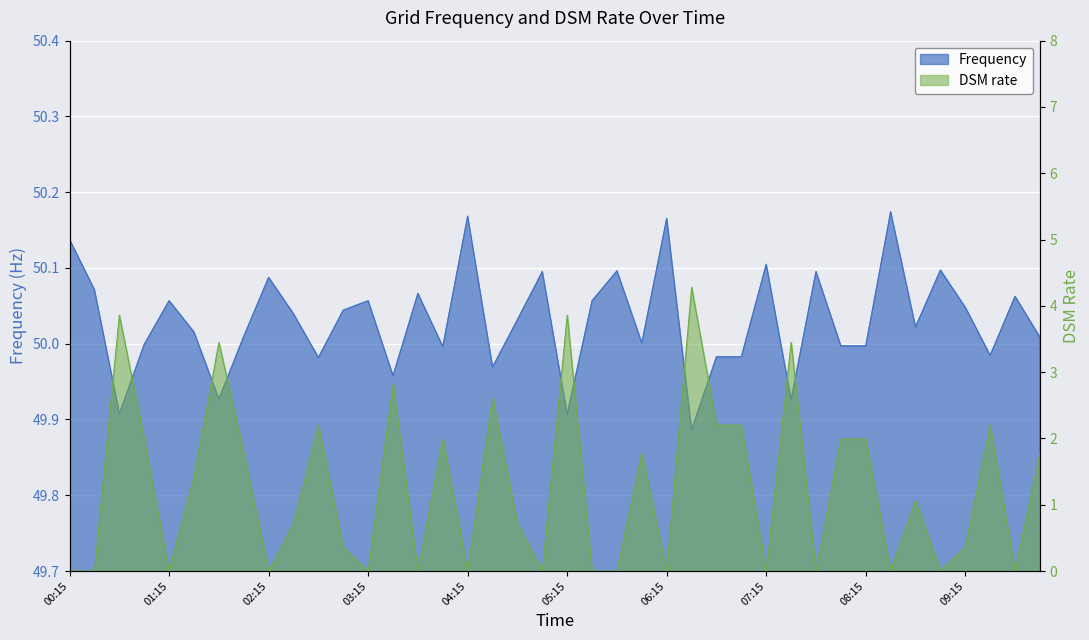

Reading left to right, transcribe all the data shown in this chart.

Frequency: 00:15=50.1	00:30=50.1	00:45=49.9	01:00=50.0	01:15=50.1	01:30=50.0	01:45=49.9	02:00=50.0	02:15=50.1	02:30=50.0	02:45=50.0	03:00=50.0	03:15=50.1	03:30=50.0	03:45=50.1	04:00=50.0	04:15=50.2	04:30=50.0	04:45=50.0	05:00=50.1	05:15=49.9	05:30=50.1	05:45=50.1	06:00=50.0	06:15=50.2	06:30=49.9	06:45=50.0	07:00=50.0	07:15=50.1	07:30=49.9	07:45=50.1	08:00=50.0	08:15=50.0	08:30=50.2	08:45=50.0	09:00=50.1	09:15=50.0	09:30=50.0	09:45=50.1	10:00=50.0
DSM rate: 00:15=0.0	00:30=0.0	00:45=3.9	01:00=2.0	01:15=0.0	01:30=1.4	01:45=3.5	02:00=1.8	02:15=0.0	02:30=0.7	02:45=2.2	03:00=0.4	03:15=0.0	03:30=2.8	03:45=0.0	04:00=2.0	04:15=0.0	04:30=2.6	04:45=0.7	05:00=0.0	05:15=3.9	05:30=0.0	05:45=0.0	06:00=1.8	06:15=0.0	06:30=4.3	06:45=2.2	07:00=2.2	07:15=0.0	07:30=3.5	07:45=0.0	08:00=2.0	08:15=2.0	08:30=0.0	08:45=1.1	09:00=0.0	09:15=0.4	09:30=2.2	09:45=0.0	10:00=1.8